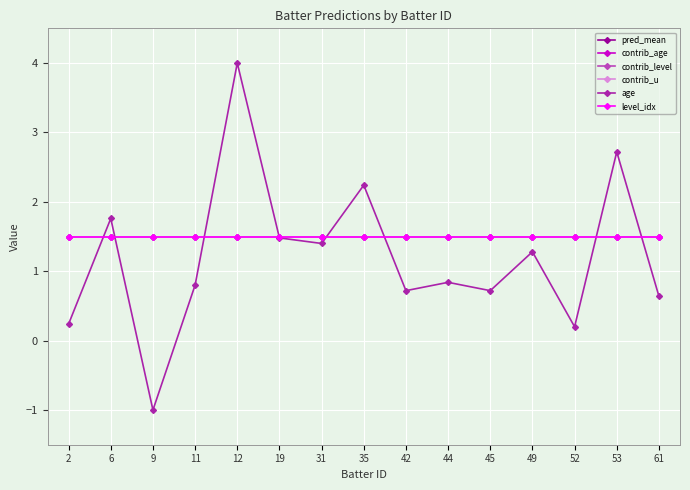

What is the value of the contrib_level point at the 2nd from the left?

1.5